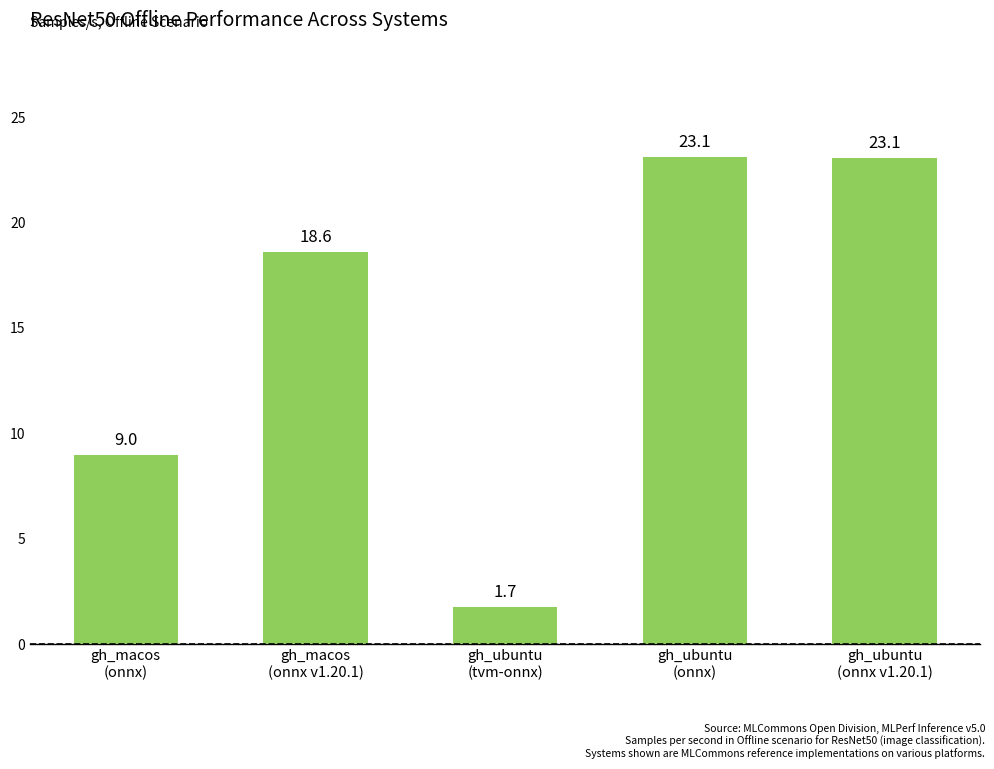

What position from the left is gh_ubuntu
(onnx v1.20.1)?

5